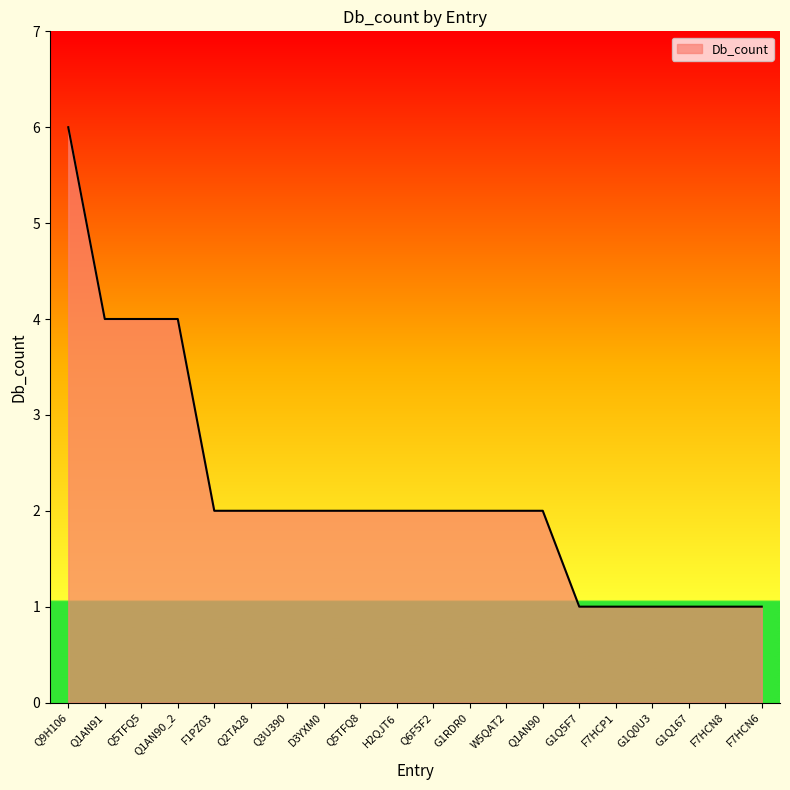

Reading left to right, extract all data points from this chart.

Q9H106=6	Q1AN91=4	Q5TFQ5=4	Q1AN90_2=4	F1PZ03=2	Q2TA28=2	Q3U390=2	D3YXM0=2	Q5TFQ8=2	H2QJT6=2	Q6F5F2=2	G1RDR0=2	W5QAT2=2	Q1AN90=2	G1Q5F7=1	F7HCP1=1	G1Q0U3=1	G1Q167=1	F7HCN8=1	F7HCN6=1